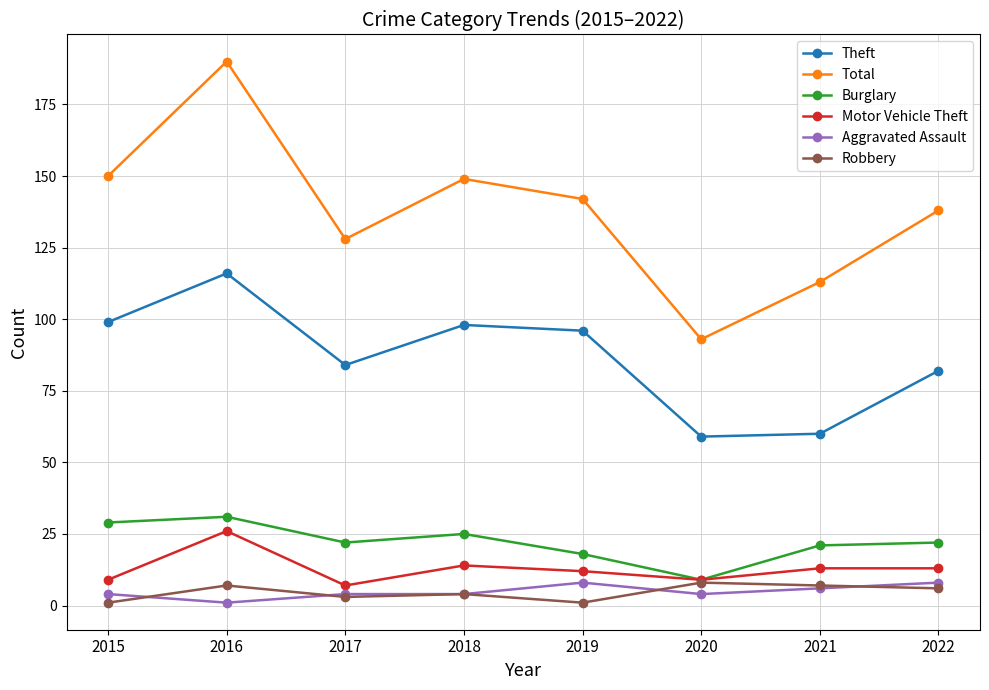

Reading right to left, list all the values displayed in this chart.

Theft: 2022=82	2021=60	2020=59	2019=96	2018=98	2017=84	2016=116	2015=99
Total: 2022=138	2021=113	2020=93	2019=142	2018=149	2017=128	2016=190	2015=150
Burglary: 2022=22	2021=21	2020=9	2019=18	2018=25	2017=22	2016=31	2015=29
Motor Vehicle Theft: 2022=13	2021=13	2020=9	2019=12	2018=14	2017=7	2016=26	2015=9
Aggravated Assault: 2022=8	2021=6	2020=4	2019=8	2018=4	2017=4	2016=1	2015=4
Robbery: 2022=6	2021=7	2020=8	2019=1	2018=4	2017=3	2016=7	2015=1